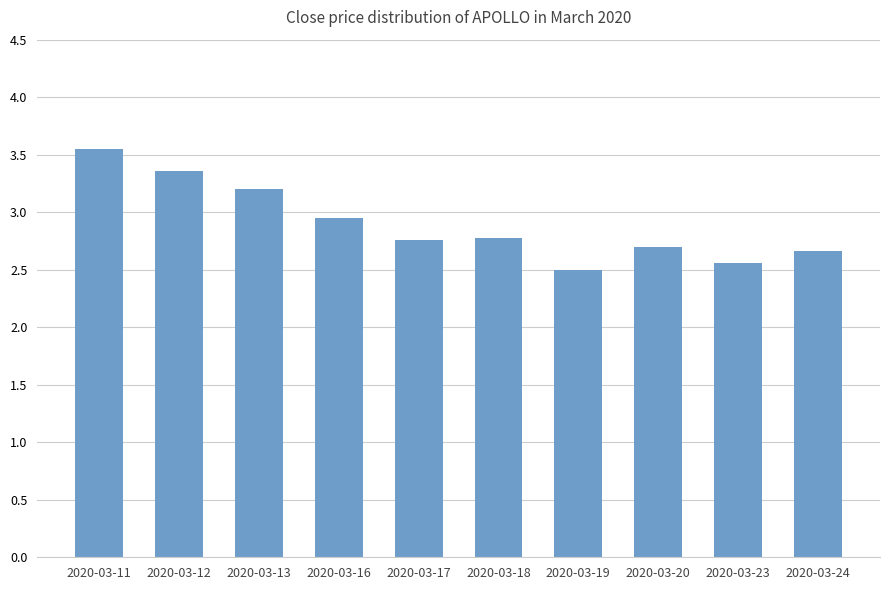

Does the chart contain any negative values?

No